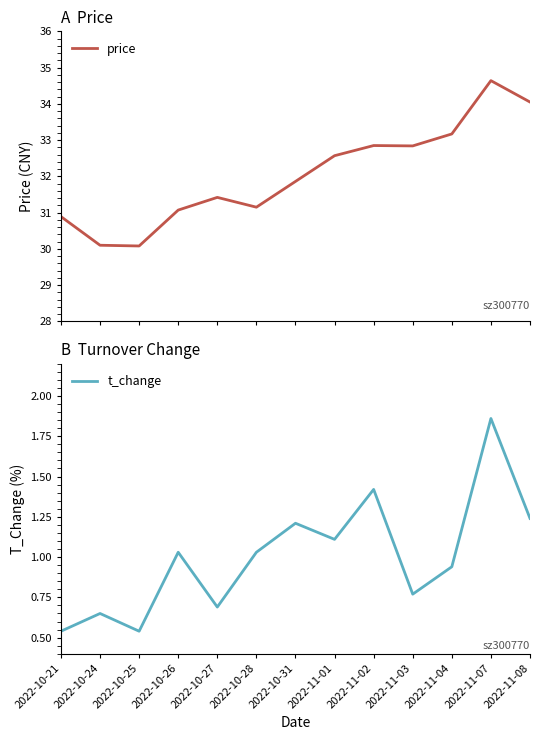

True or false: t_change has more than 0 points higher than both neighbors.

True